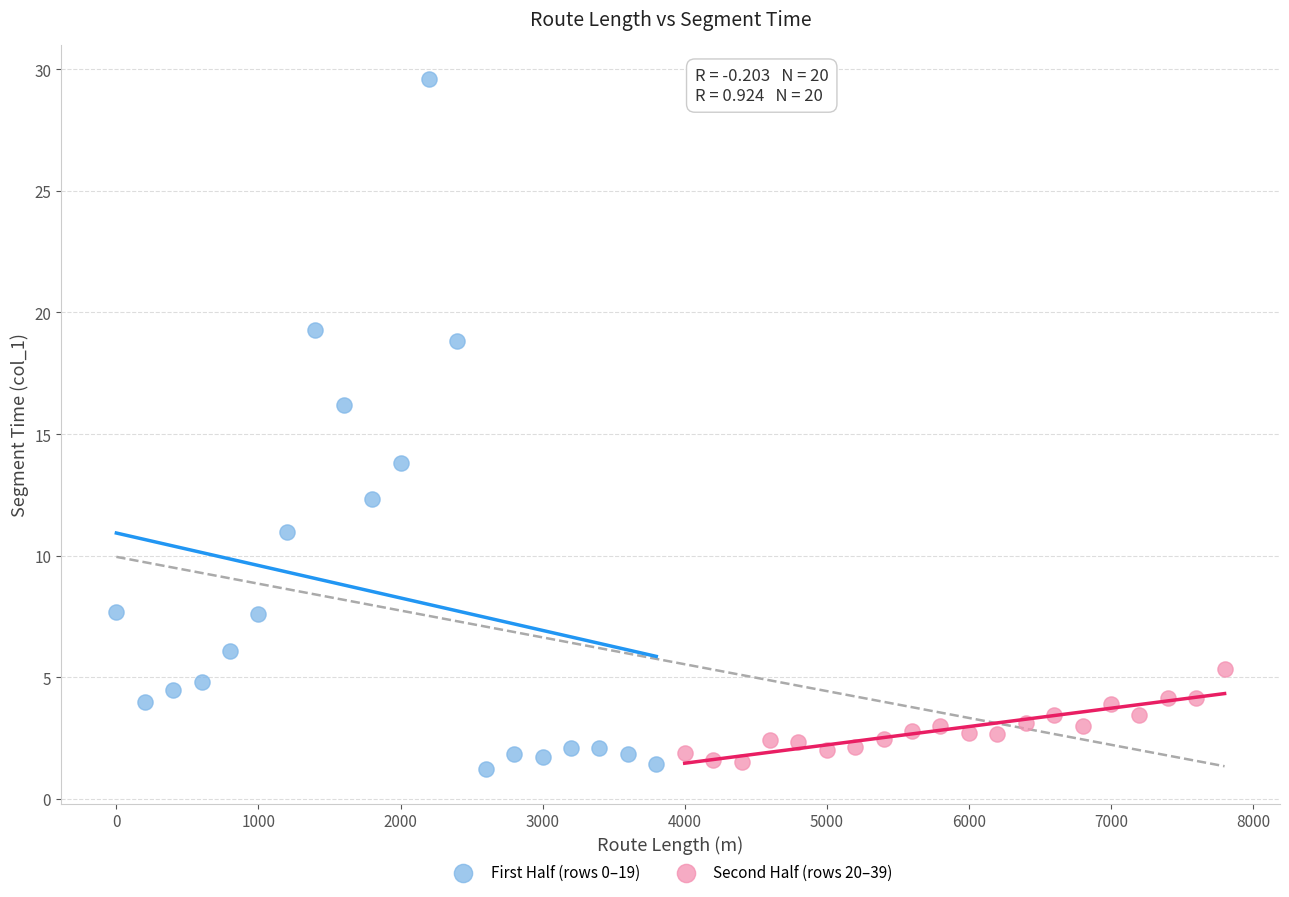

Which series reaches the maximum Y coordinate?

First Half (rows 0–19)